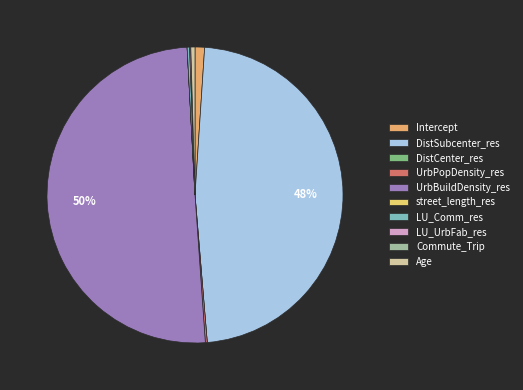

Which category accounts for the majority?

UrbBuildDensity_res